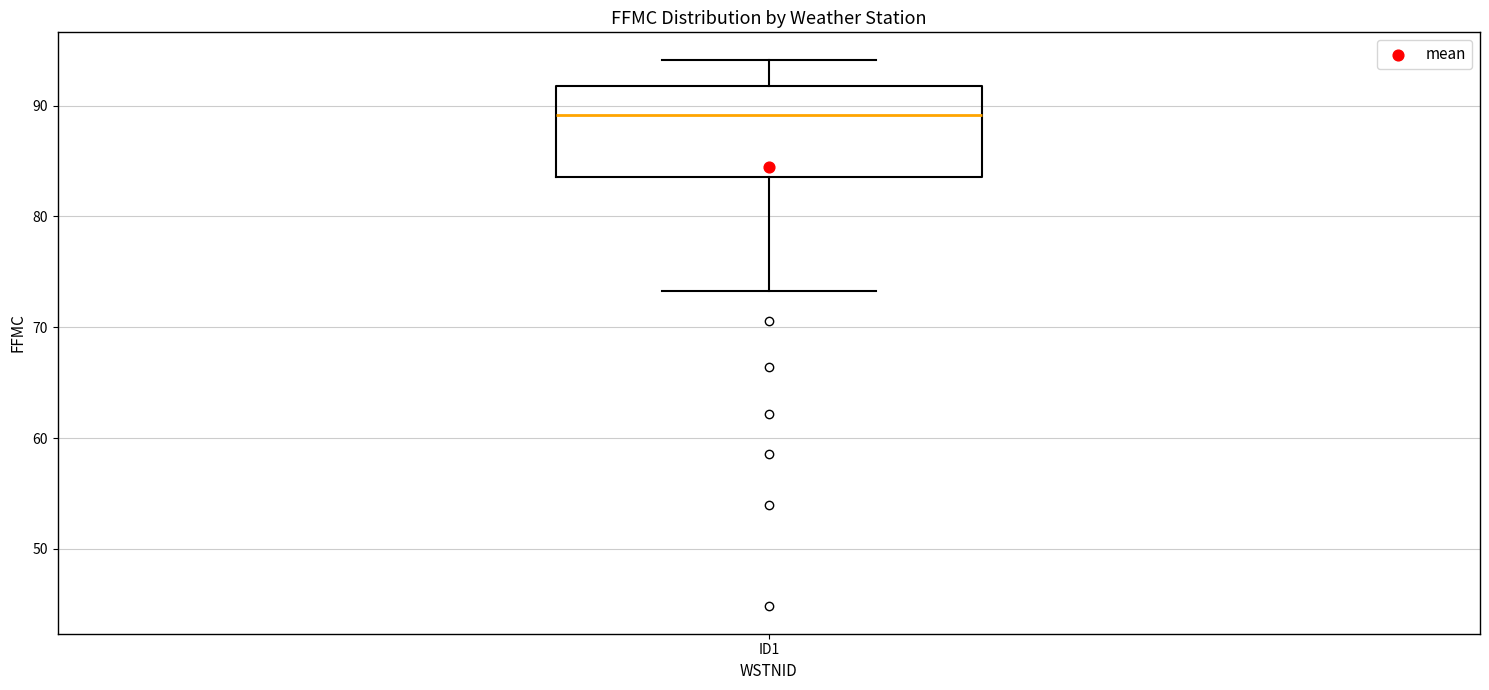

Read this box plot against the y-axis: the position of the median line, the range covered by the box, and the ends of both whiskers. The values are not printed on the chart, so give them approximately, as read against the axis.

median 89, box 84 to 92, whiskers 73 to 94